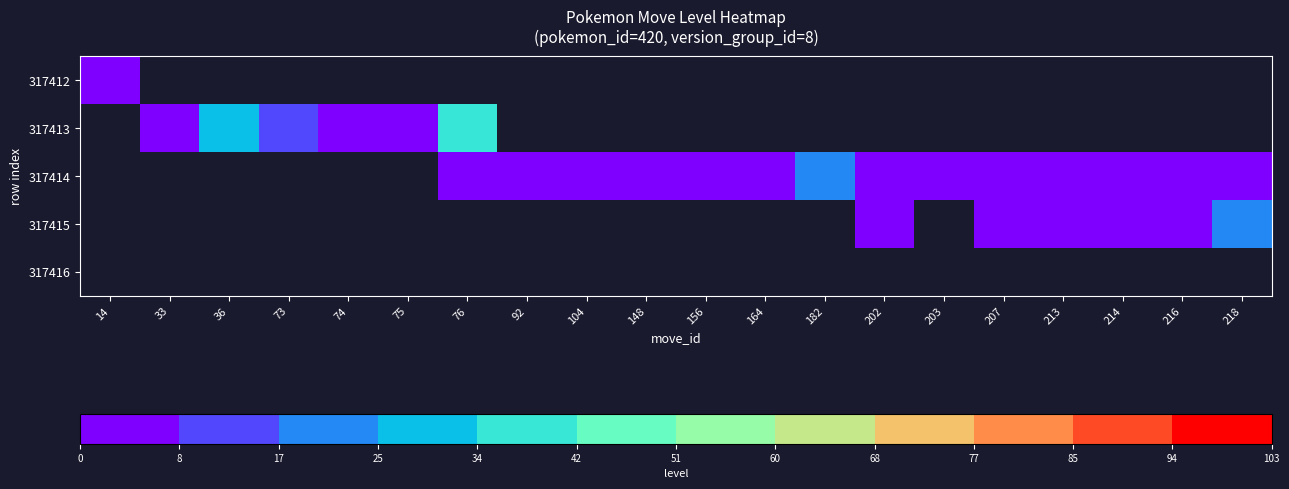

What is the approximate value of 317415 at 218?

19.0